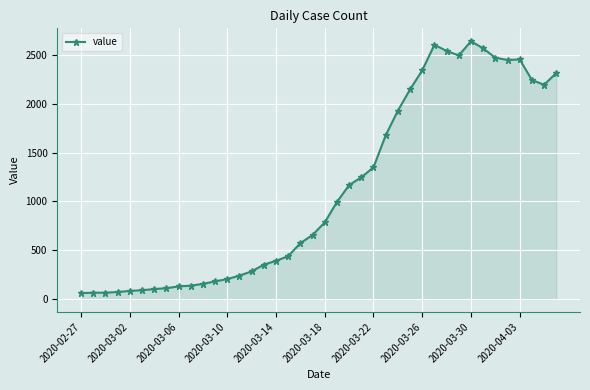

What is the sum of all values?

44971